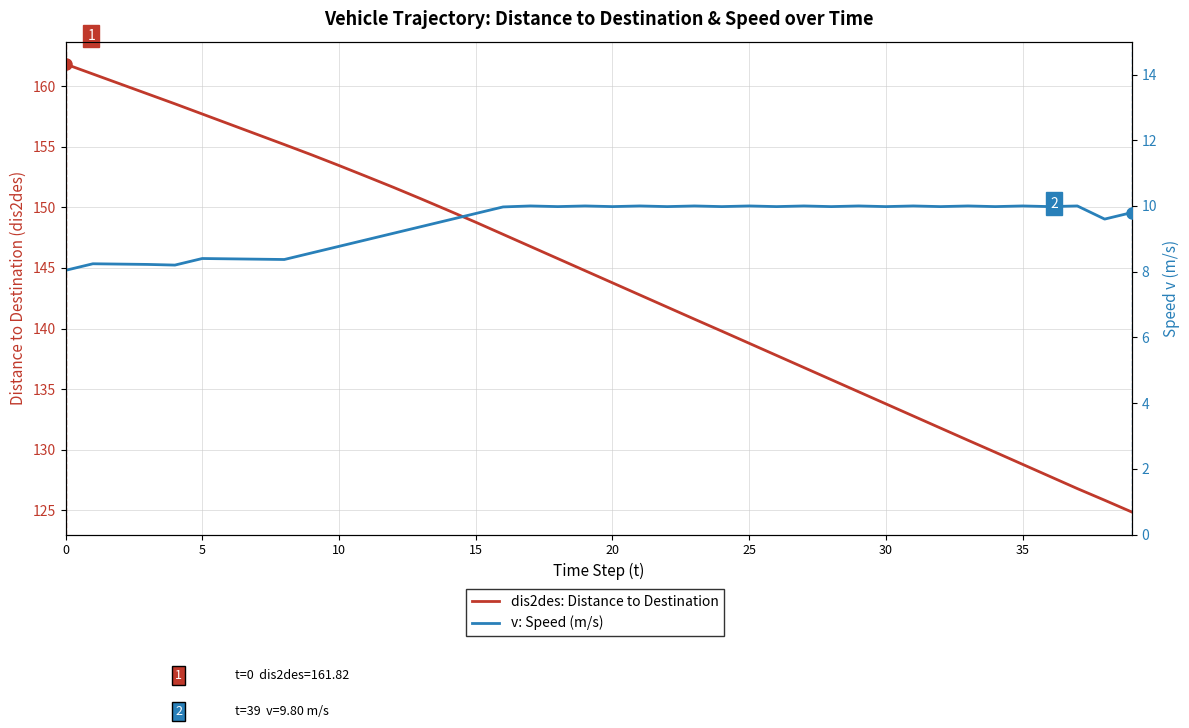

Rank the series by their average value, from lowest to highest.

v: Speed (m/s), dis2des: Distance to Destination